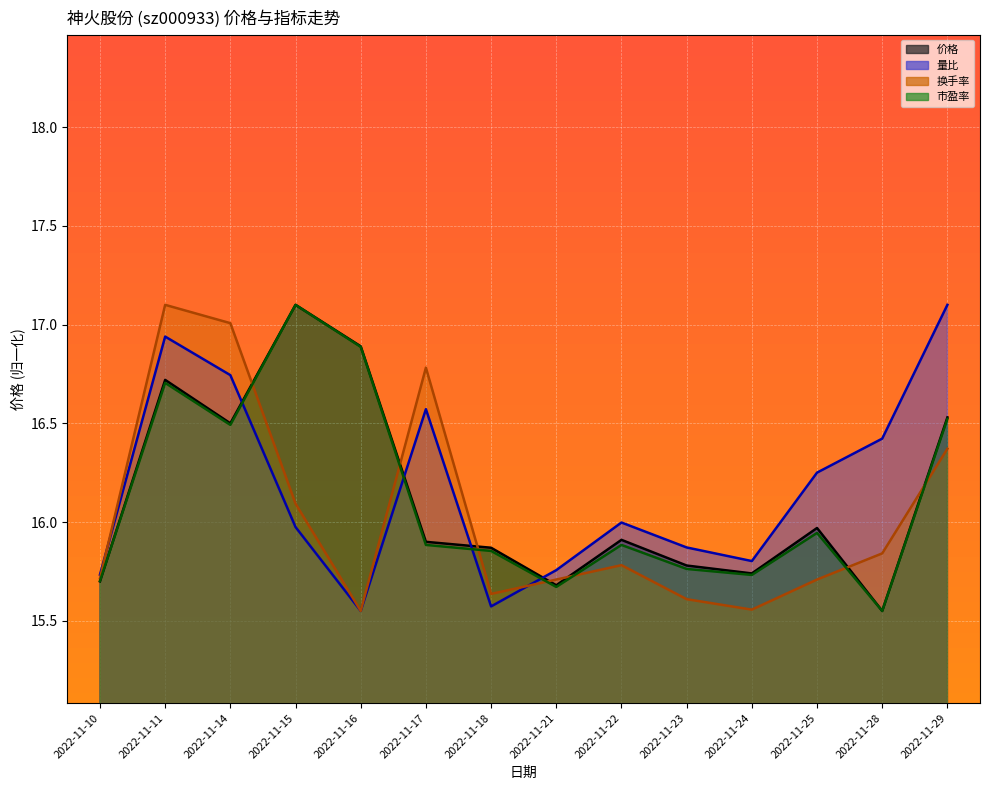

What is the difference between the second highest and minimum values in the 换手率 series?

1.5